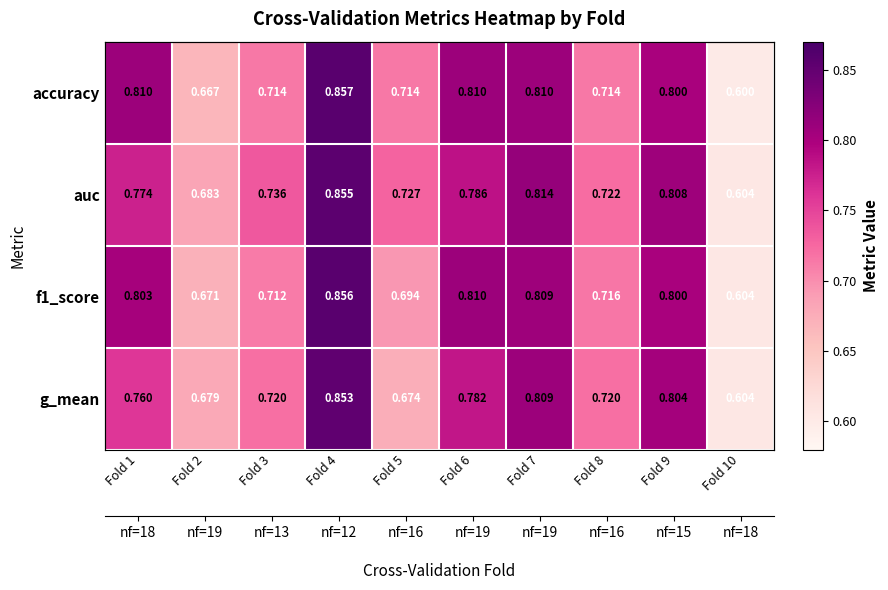

Rank the categories by f1_score value from lowest to highest.

Fold 10, Fold 2, Fold 5, Fold 3, Fold 8, Fold 9, Fold 1, Fold 7, Fold 6, Fold 4